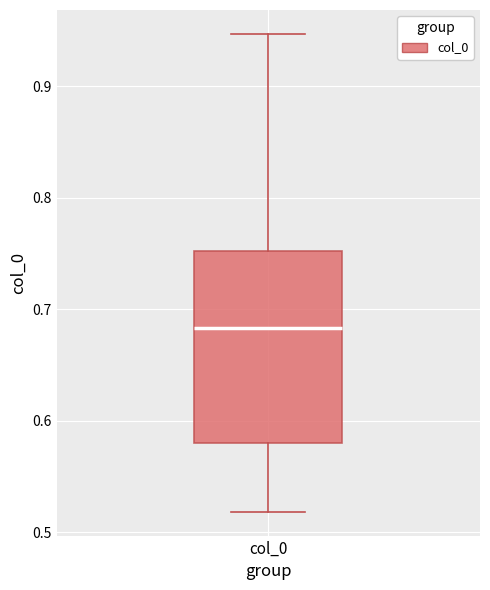

Where is the upper edge of the box for col_0 on the y-axis? The values are not printed on the chart, so give them approximately, as read against the axis.

0.75